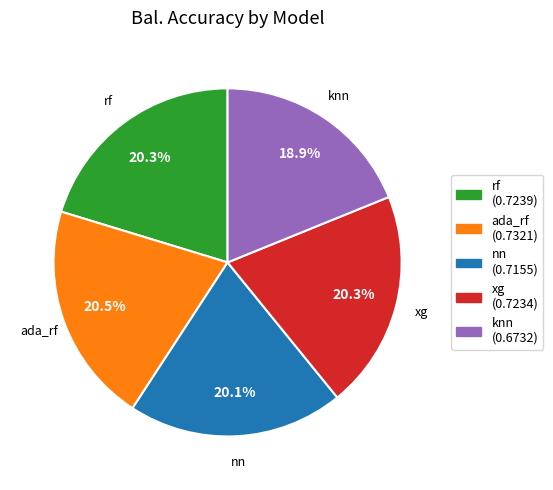

How many segments does this pie chart have?

5